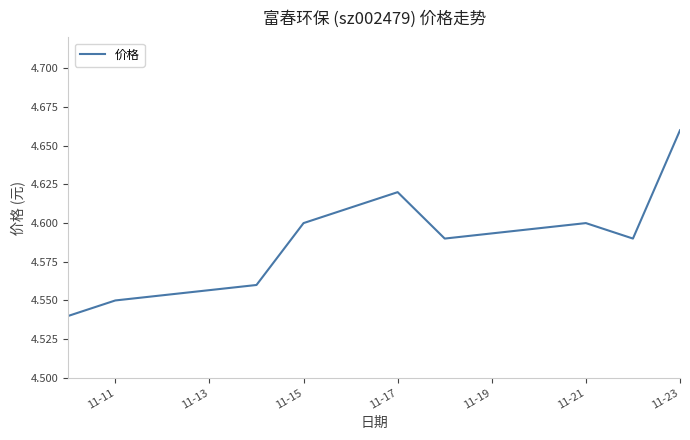

Which category has the highest value across all series?

11-23